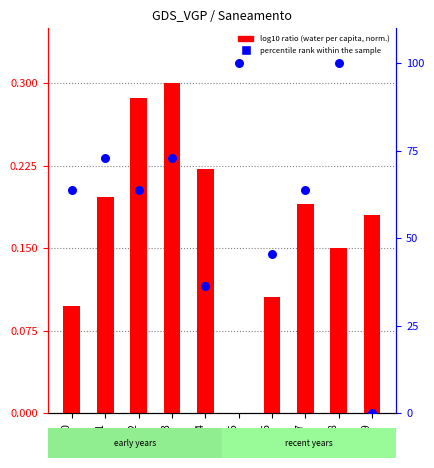

Which series contains the lowest Y value?

log10 ratio